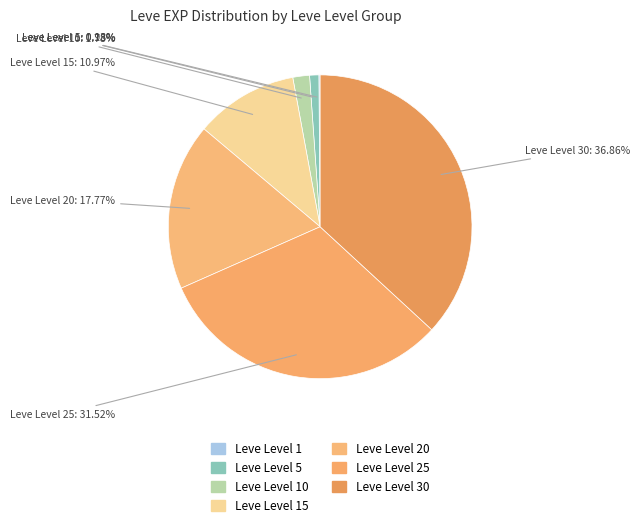

Rank the categories by value from lowest to highest.

Leve Level 1, Leve Level 5, Leve Level 10, Leve Level 15, Leve Level 20, Leve Level 25, Leve Level 30